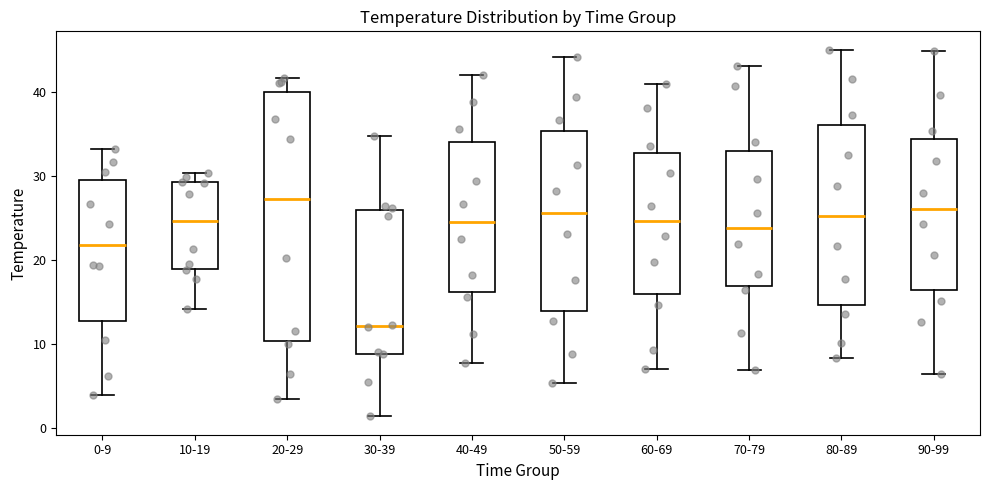

Reading left to right, read every box against the y-axis: the position of its median line, the range the box covers, and the ends of its whiskers. The values are not printed on the chart, so give them approximately, as read against the axis.

0-9: median 22, box 13 to 30, whiskers 4 to 33
10-19: median 25, box 19 to 29, whiskers 14 to 30
20-29: median 27, box 10 to 40, whiskers 3 to 42
30-39: median 12, box 9 to 26, whiskers 1 to 35
40-49: median 25, box 16 to 34, whiskers 8 to 42
50-59: median 26, box 14 to 35, whiskers 5 to 44
60-69: median 25, box 16 to 33, whiskers 7 to 41
70-79: median 24, box 17 to 33, whiskers 7 to 43
80-89: median 25, box 15 to 36, whiskers 8 to 45
90-99: median 26, box 16 to 35, whiskers 7 to 45